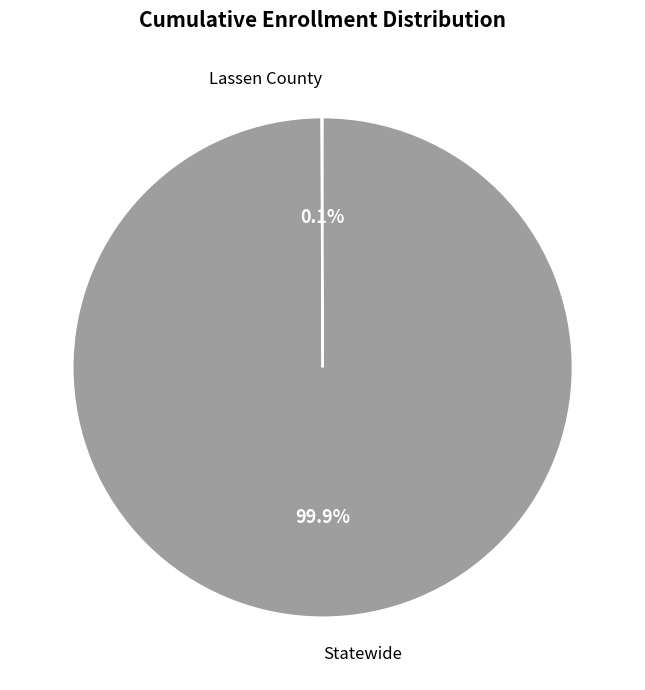

Which slice is the largest?

Statewide